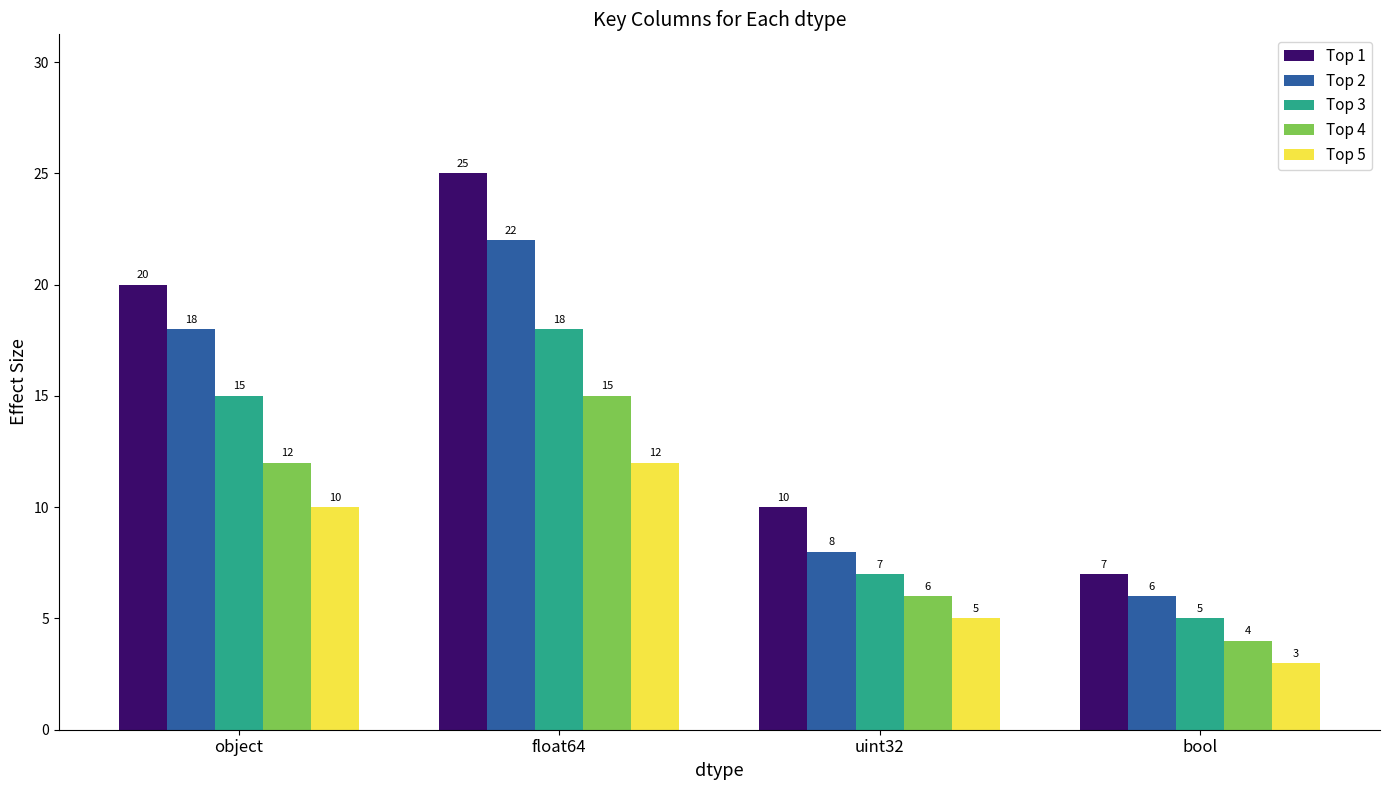

Between object and float64, which series saw the biggest shift?

Top 1